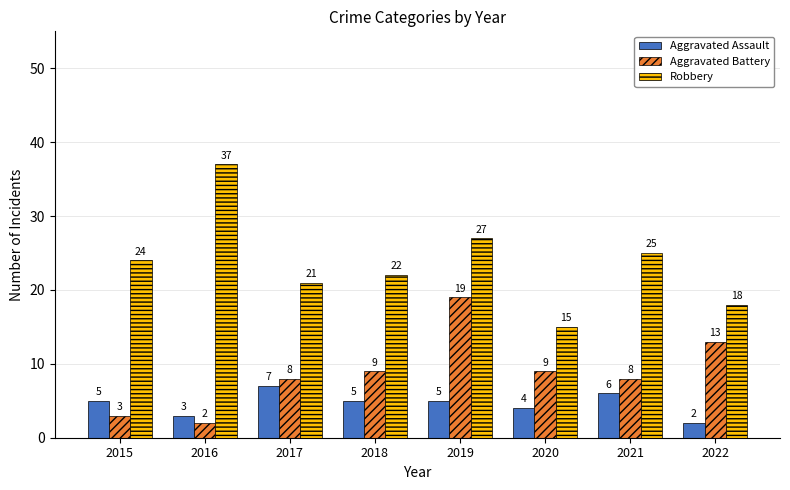

Which series has the largest range (max minus min)?

Robbery